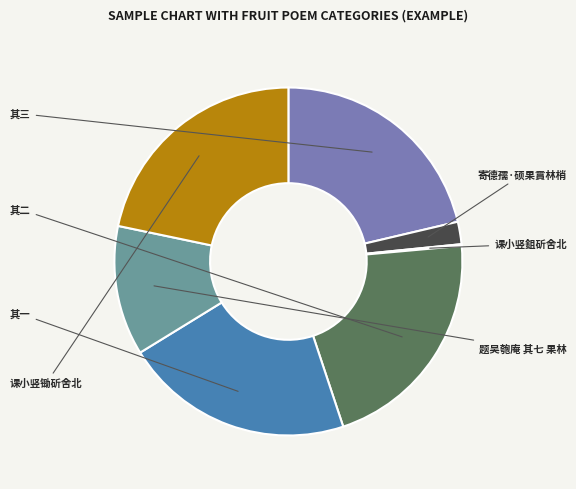

Is there a majority slice in this chart?

No